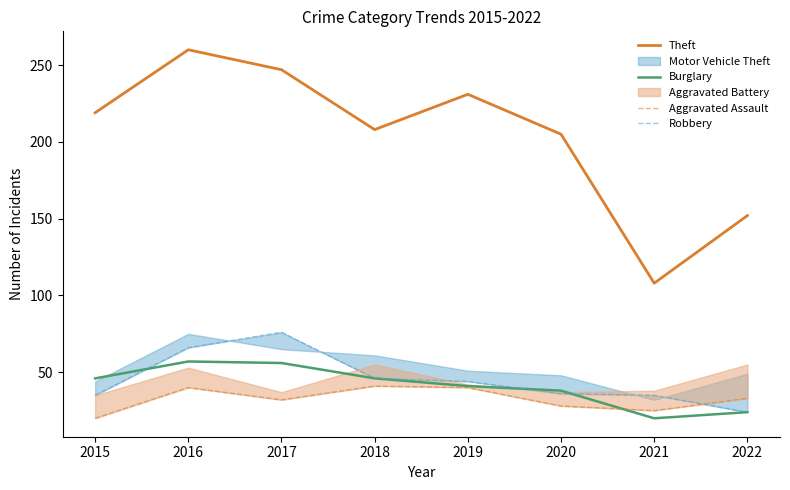

Is it true that Theft equals 338 at 2020?

False